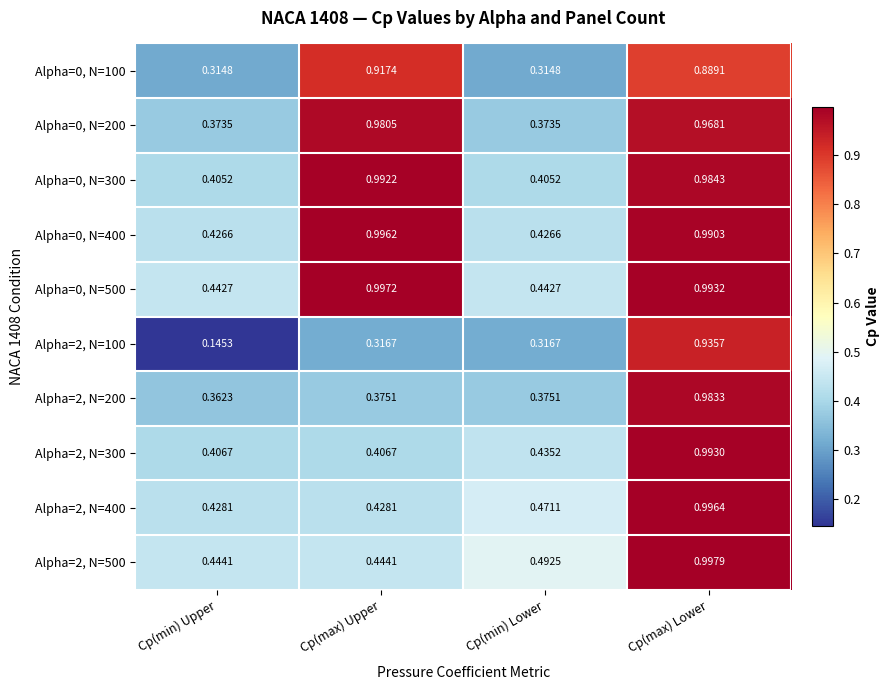

Which label corresponds to the largest value in the chart?

Cp(max) Lower